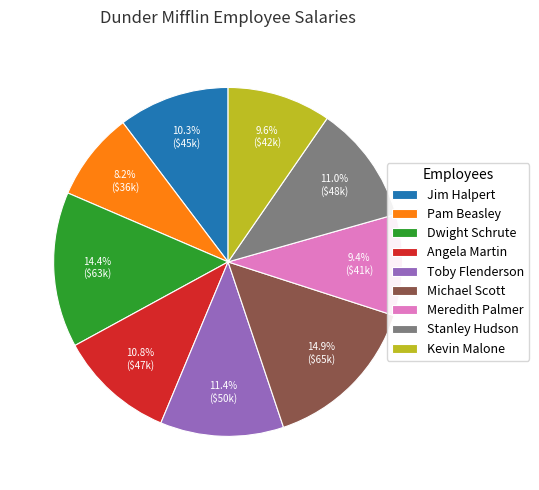

Between Pam Beasley and Meredith Palmer, which is larger?

Meredith Palmer